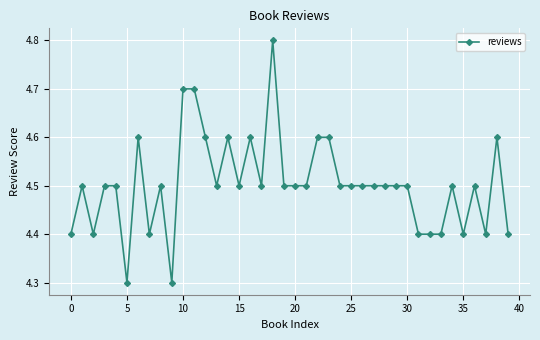

How many values are between 4 and 5?

40